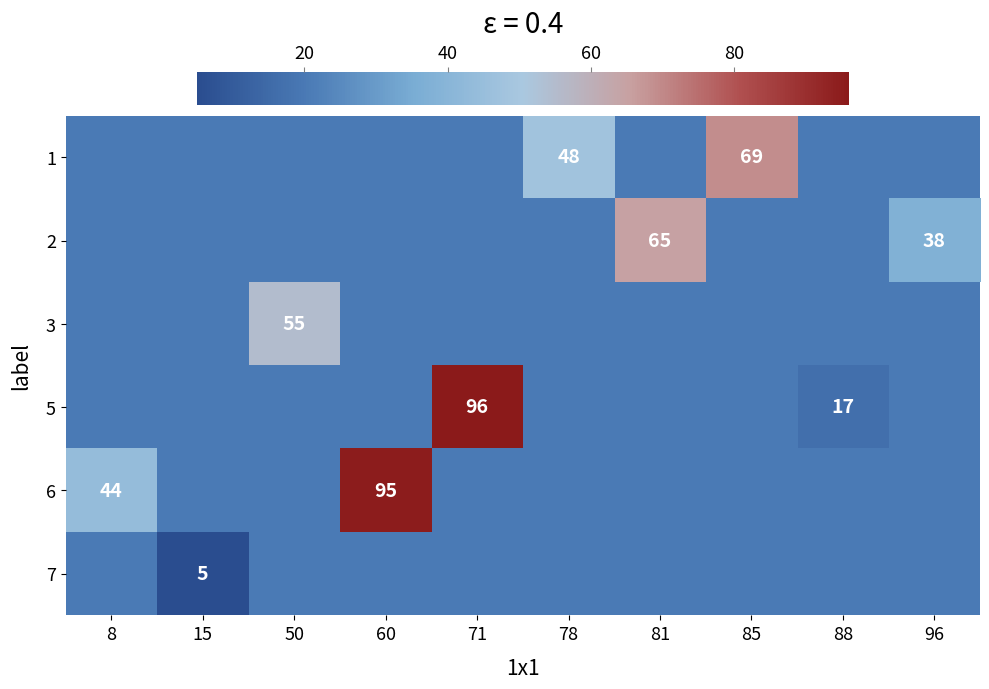

The 6 series shows 67 at 8. True or false?

False